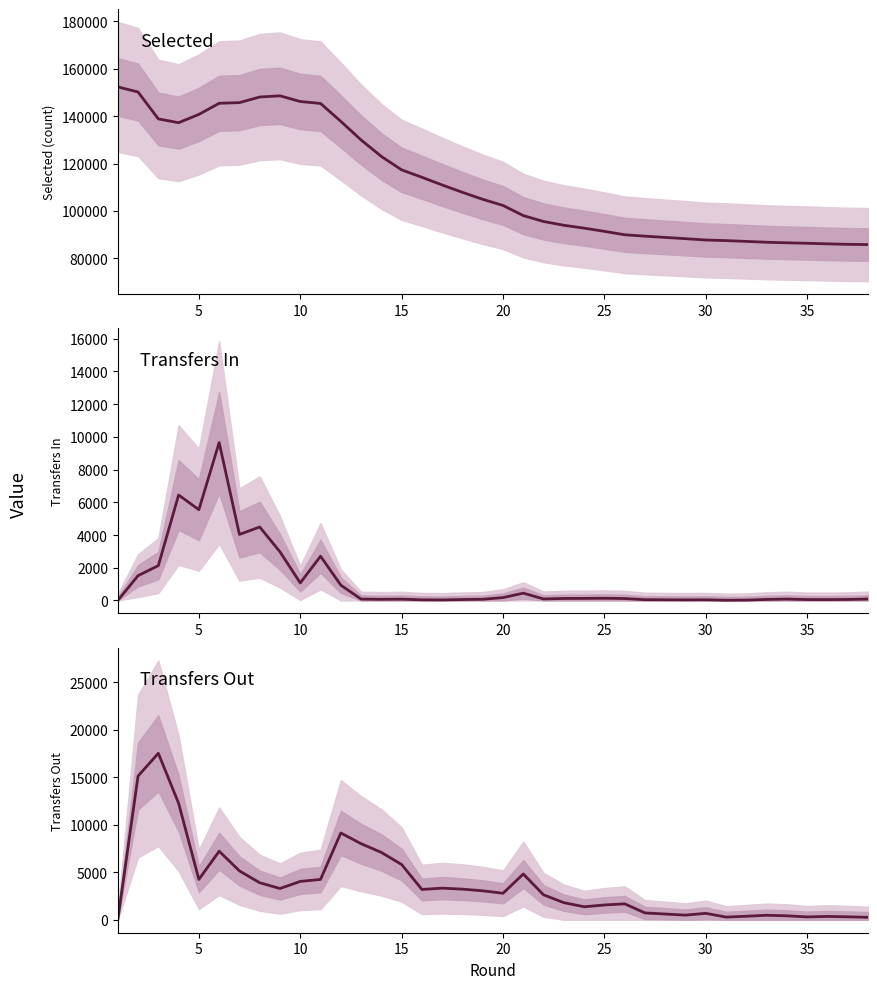

What is the difference between the highest and lowest values at 15?

130788